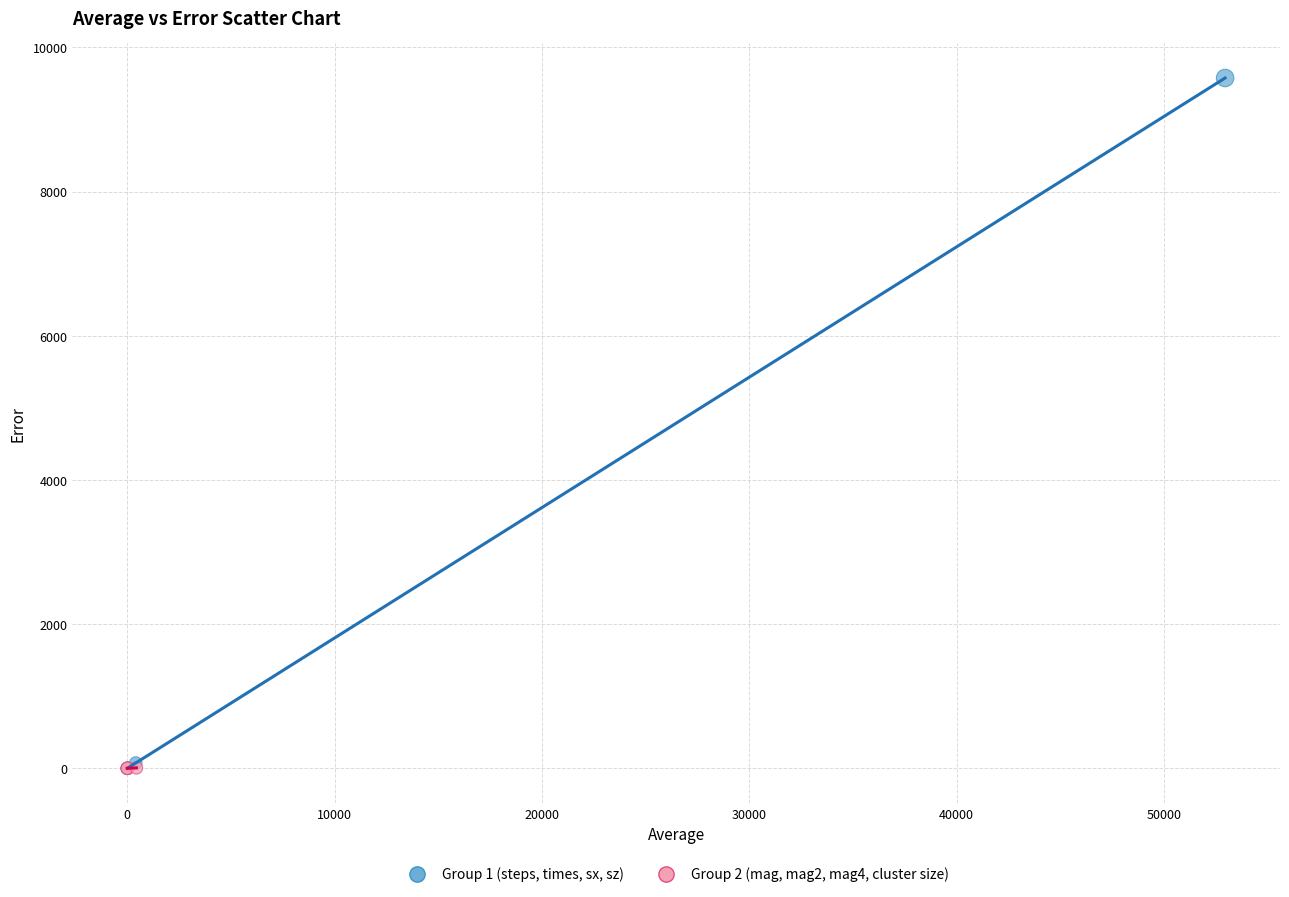

Which series reaches the maximum Y coordinate?

Group 1 (steps, times, sx, sz)